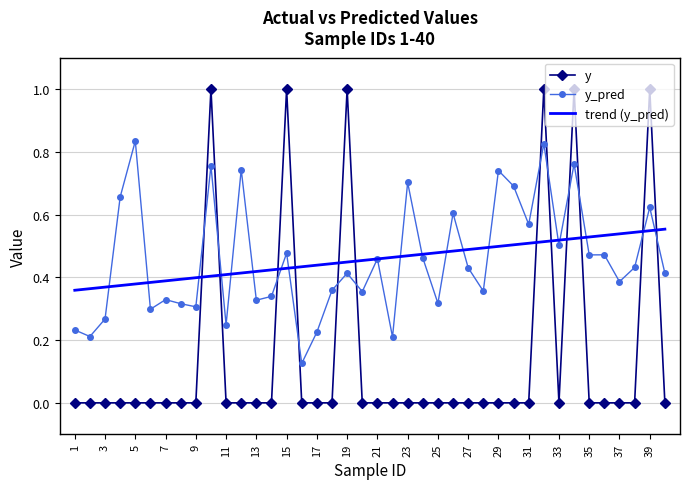

List the series in order of their peak value, lowest first.

trend (y_pred), y_pred, y